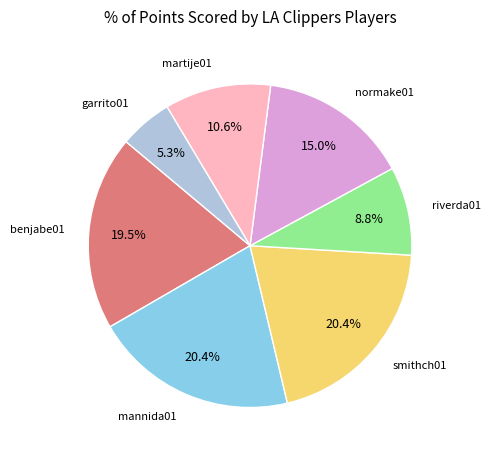

How many slices are in this pie chart?

7